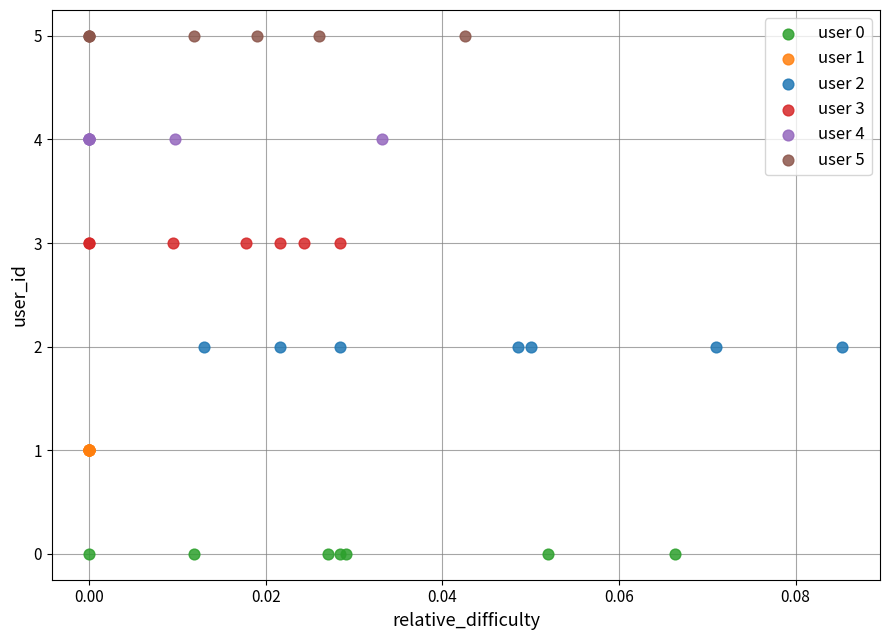

Which series reaches the maximum Y coordinate?

user 5